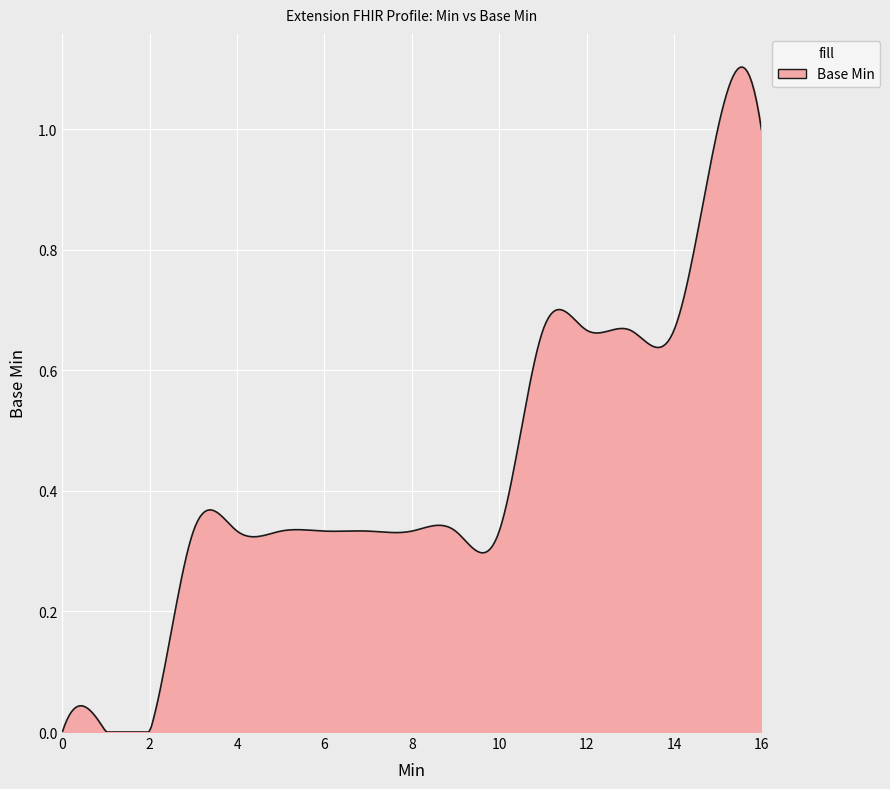

Does the chart have visible grid lines?

Yes